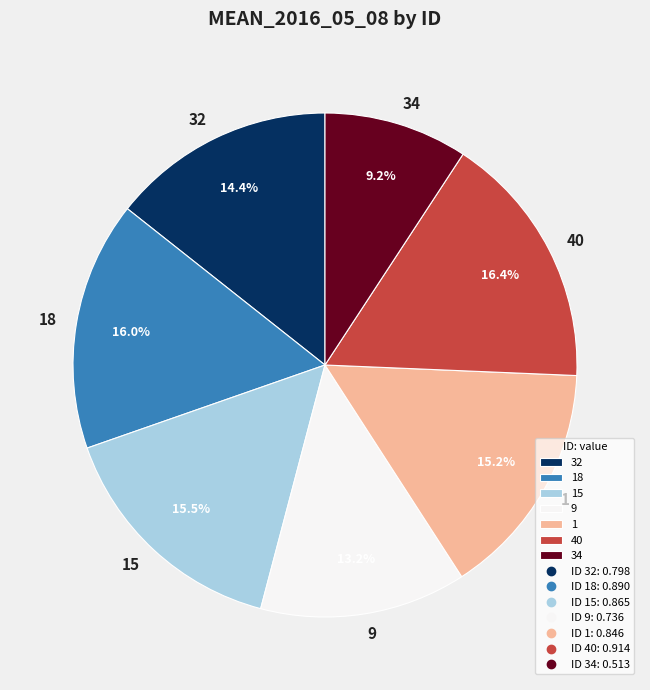

Which category has the smallest portion of the pie?

34